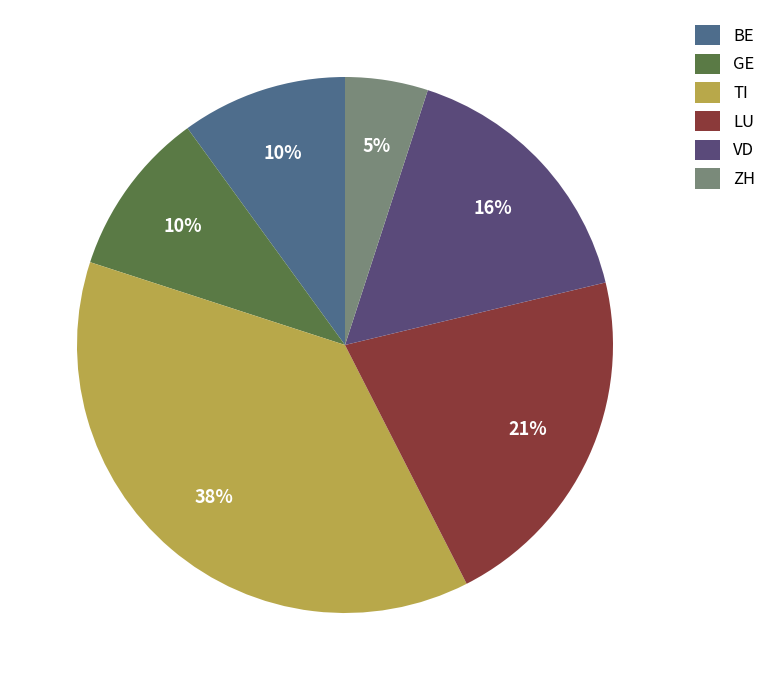

Count the number of slices in the pie.

6